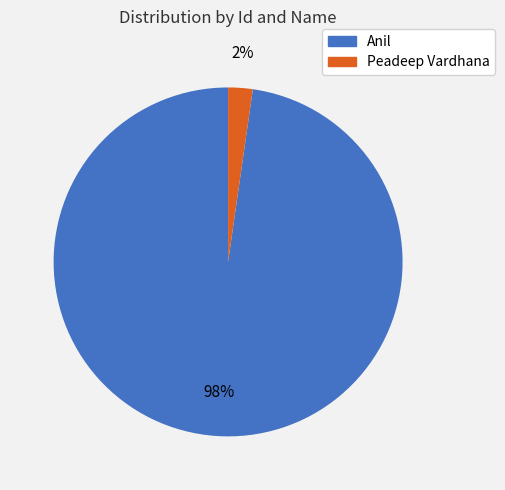

Does Peadeep Vardhana represent more than half of the total?

No